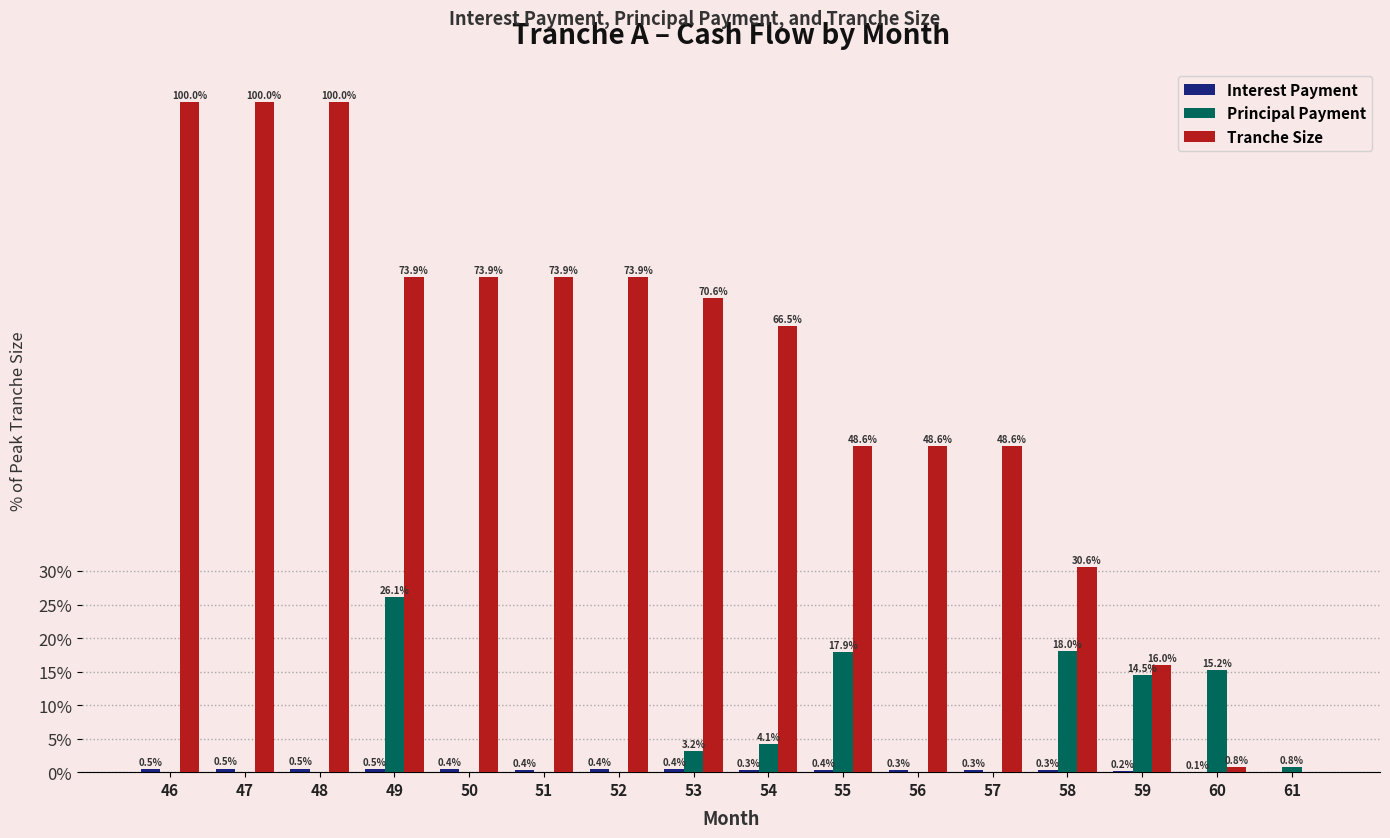

Which series has the largest total across all categories?

Tranche Size